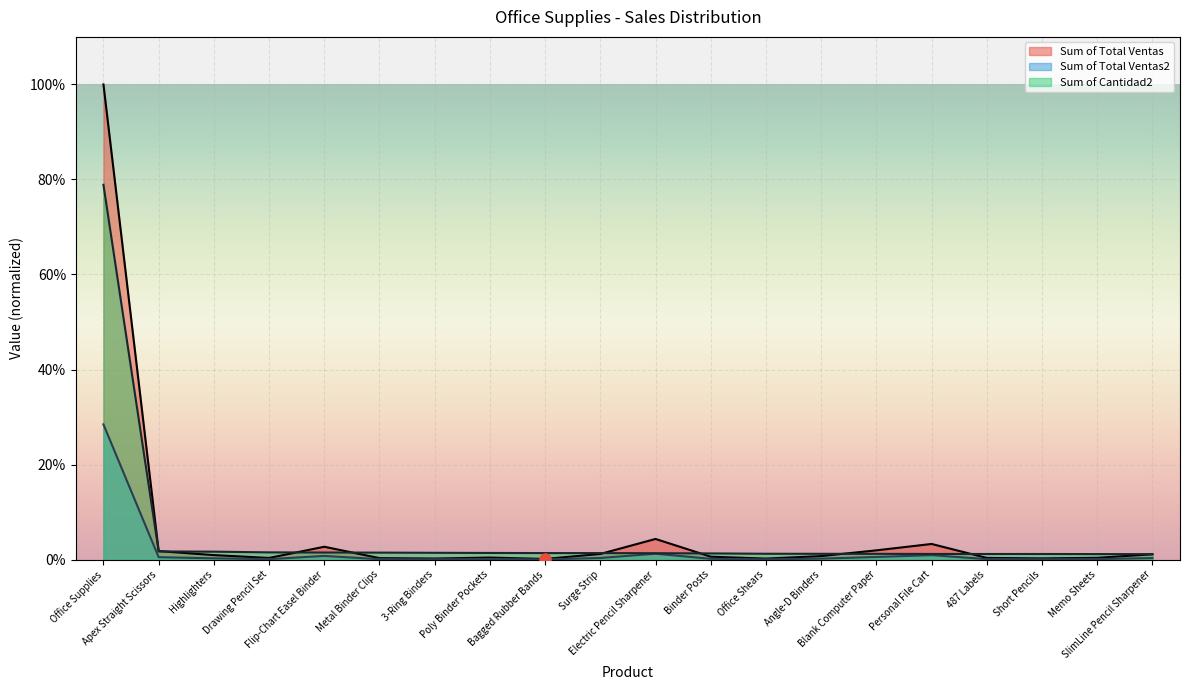

Is the value of Sum of Total Ventas at Memo Sheets greater than the value of Sum of Cantidad2 at Memo Sheets?

No